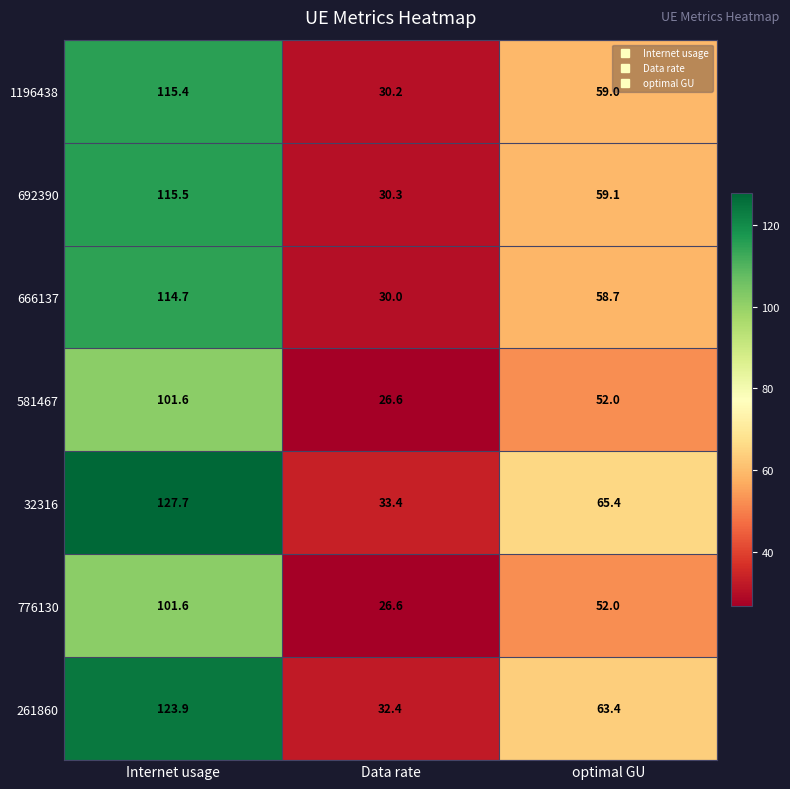

Where is 32316 nearest to the value 80?

optimal GU